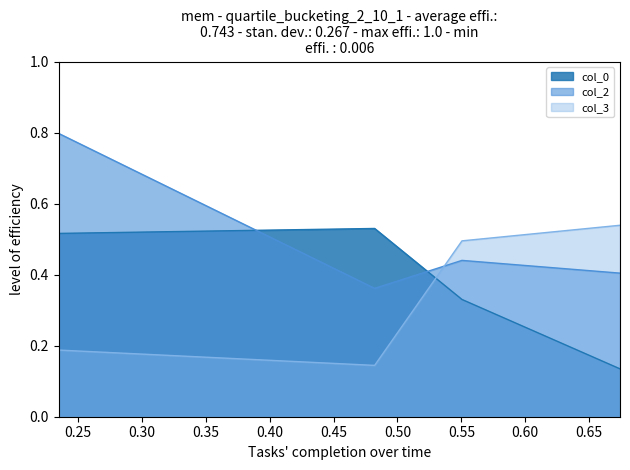

Is it true that col_2 equals 0.4 at 0.674199862463242?

True